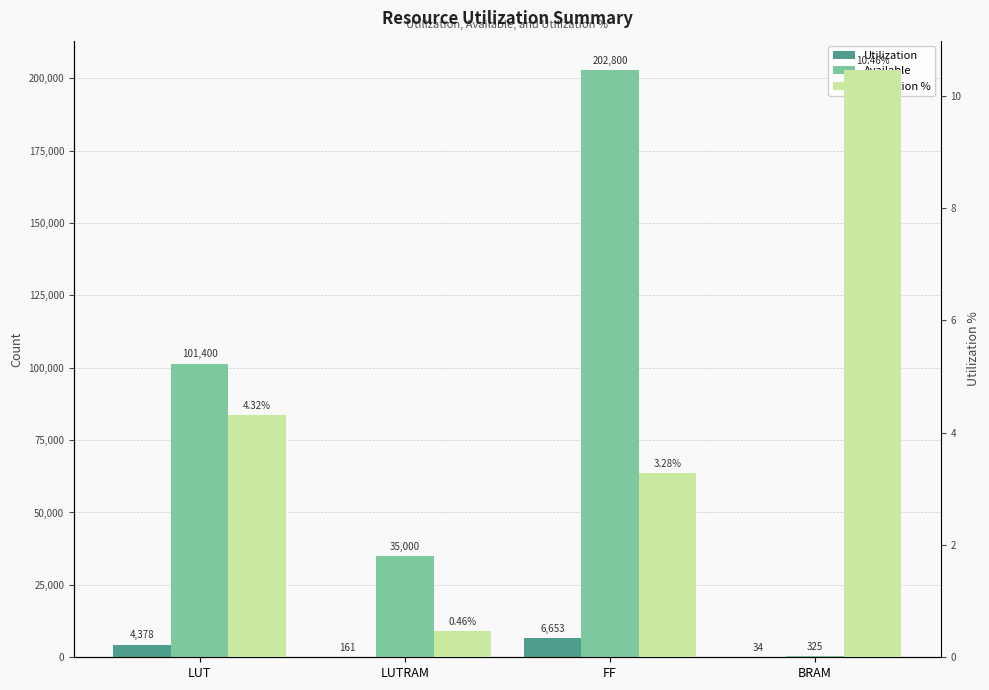

What is the spread (max minus min) of values at LUTRAM?

34999.5